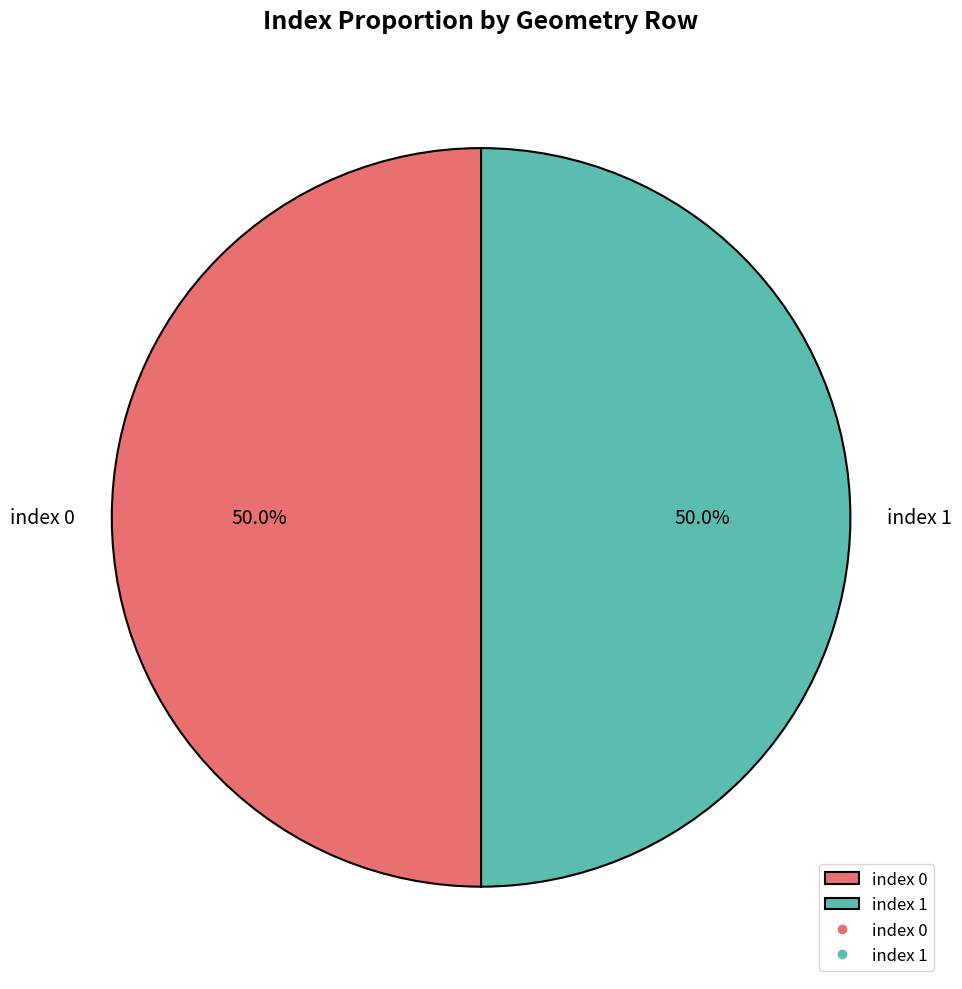

Do index 0 and index 1 together represent more than half of the pie?

Yes